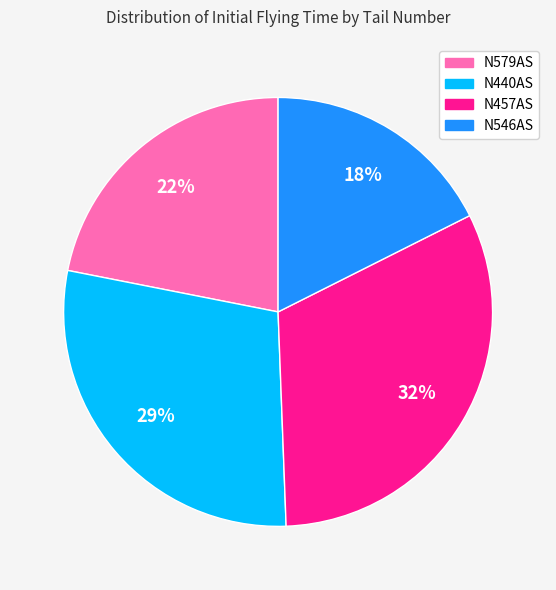

Combined, do N457AS and N579AS account for over 50%?

Yes